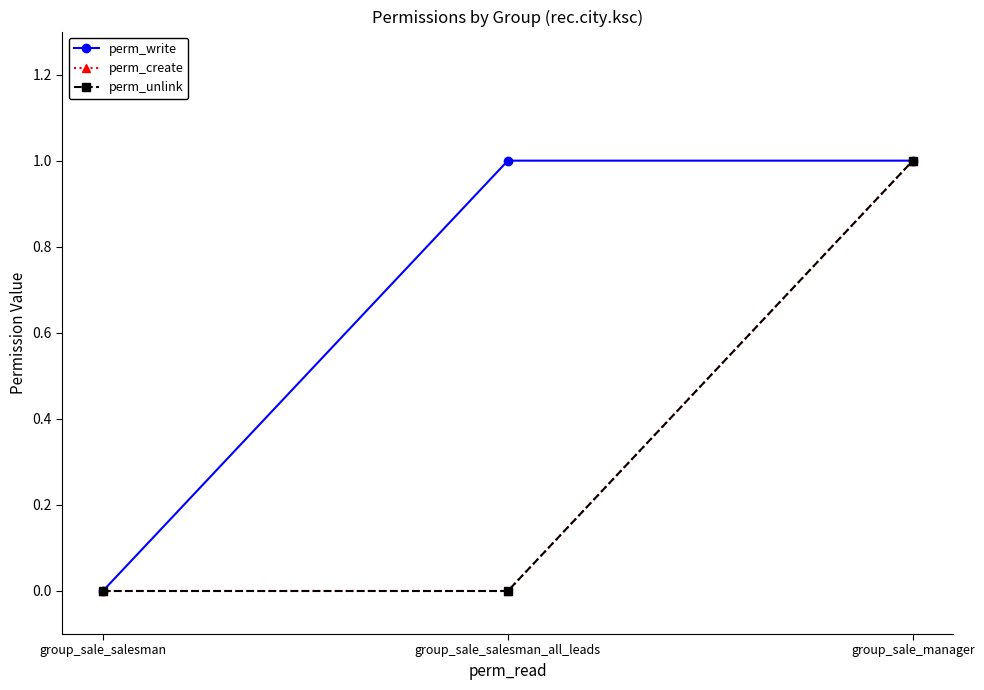

Is this an area chart (filled region under the line)?

No